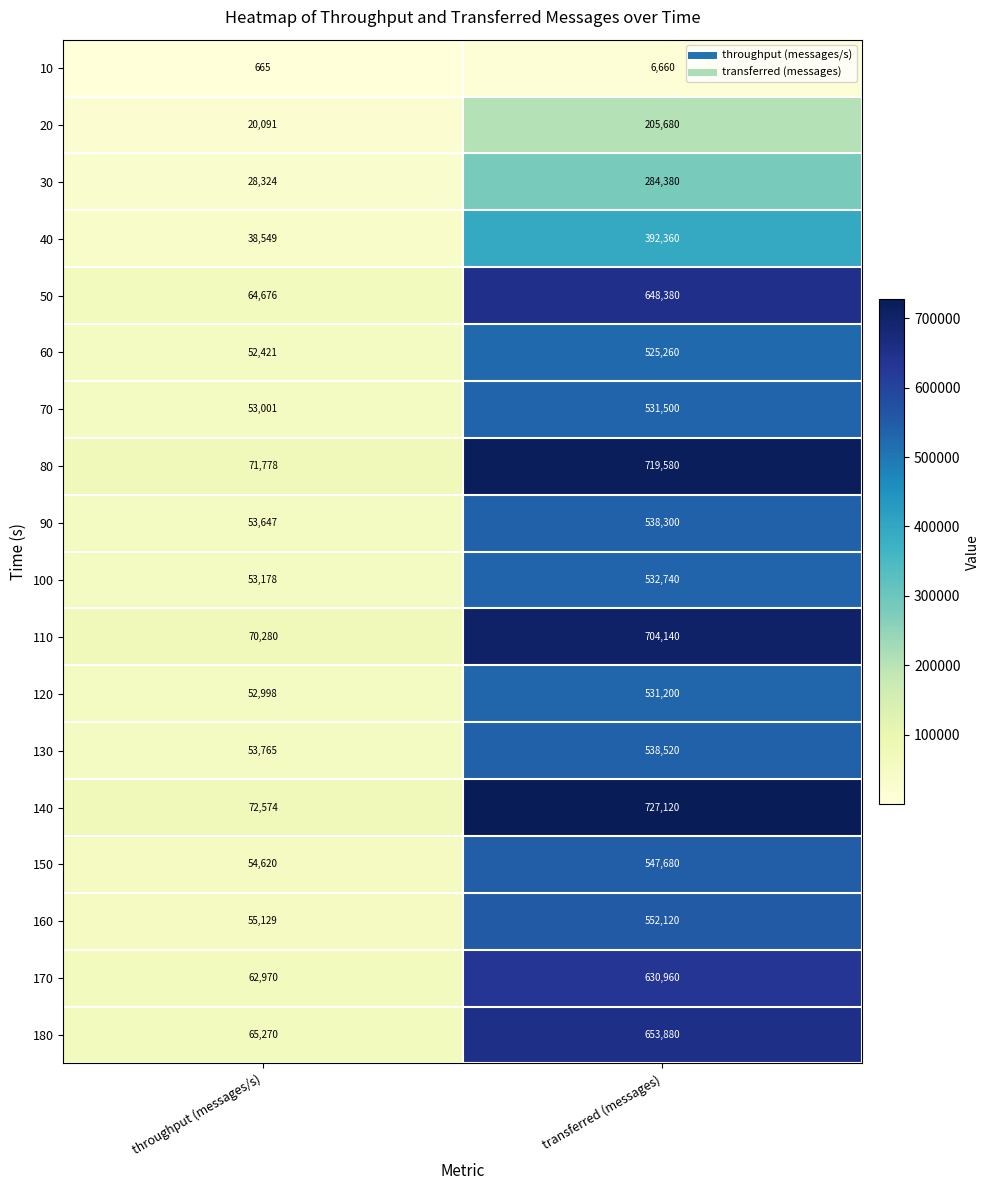

The 90 series shows 196796 at transferred (messages). True or false?

False